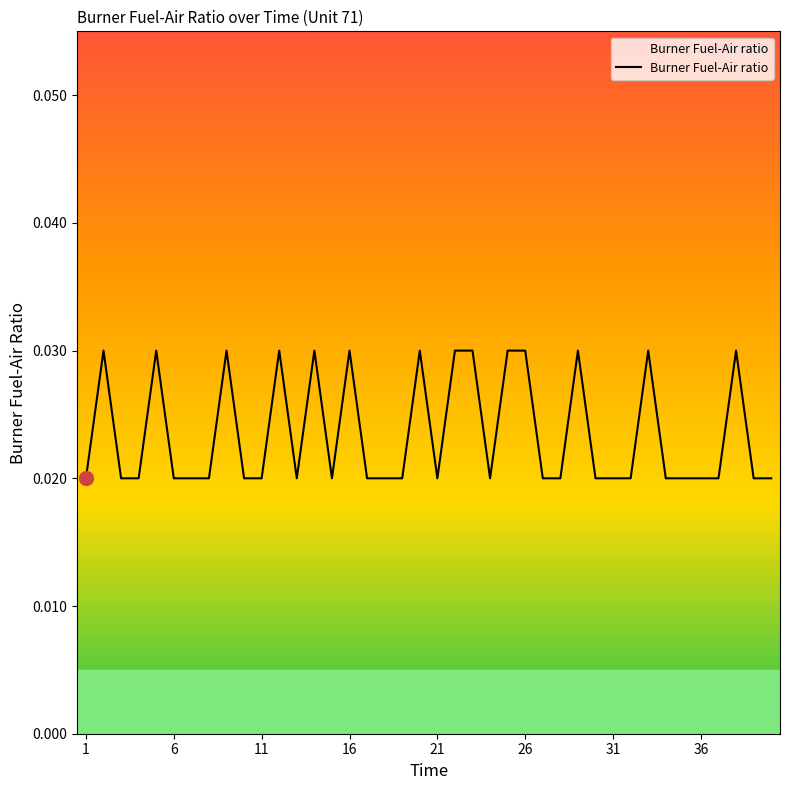

How many lines are shown in the chart?

1